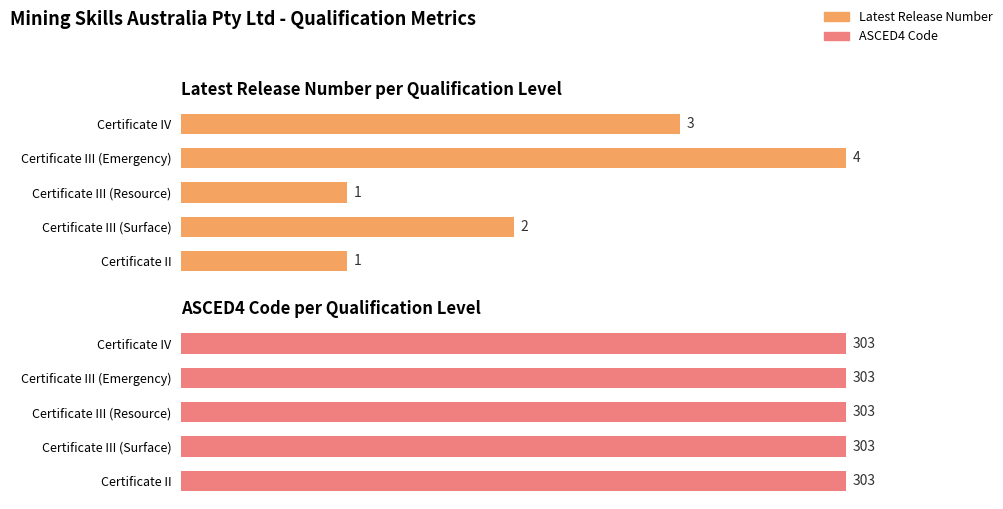

Count the number of data series in this chart.

2